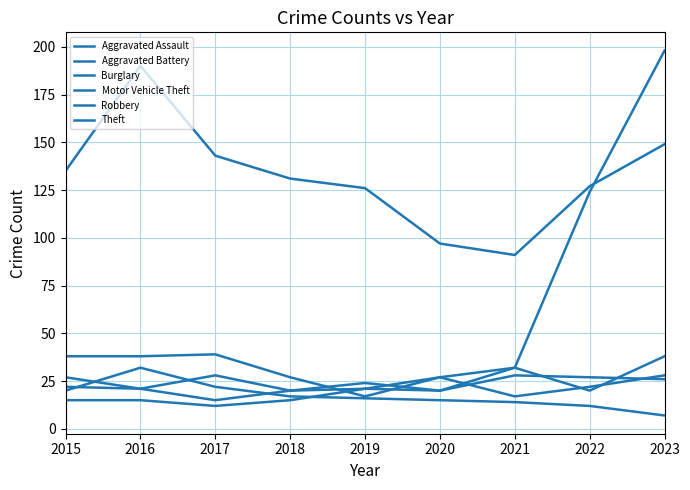

Rank the categories by Robbery value from lowest to highest.

2018, 2020, 2022, 2016, 2019, 2015, 2017, 2021, 2023